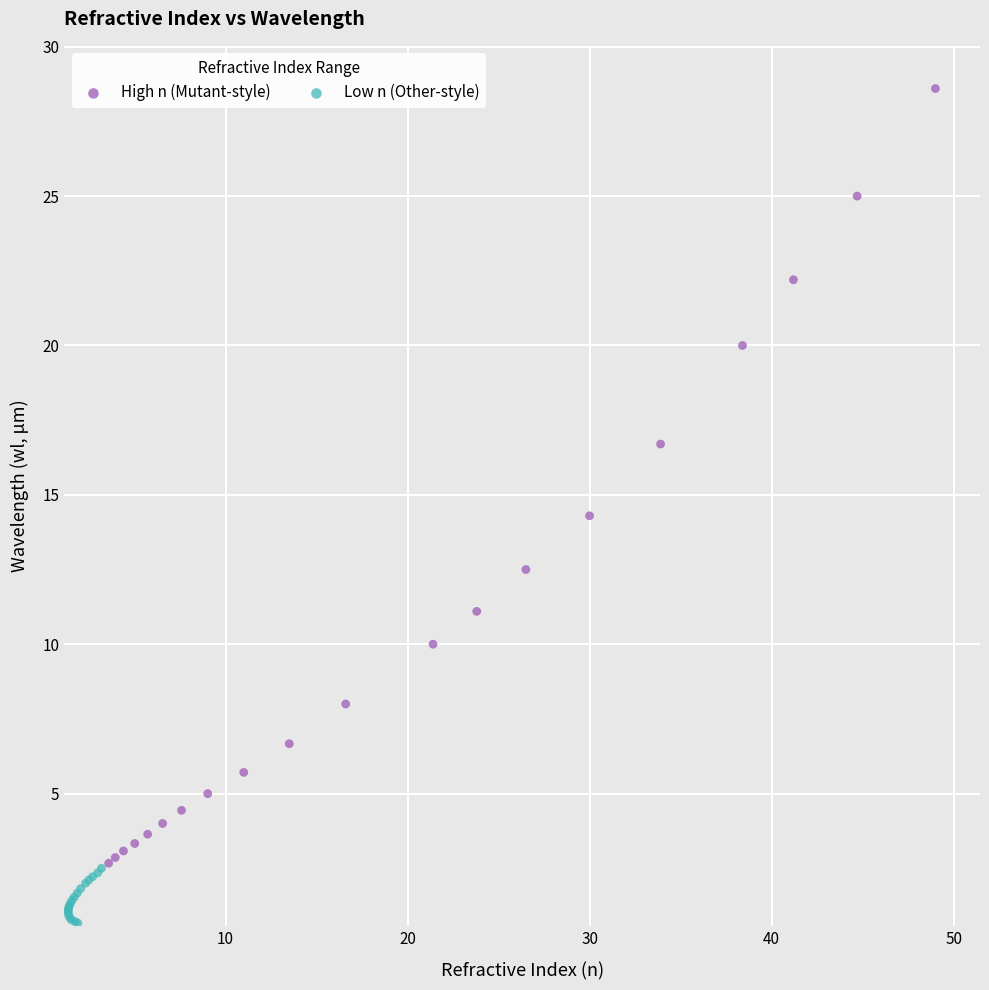

Which series has the largest Y range (max minus min)?

High n (Mutant-style)